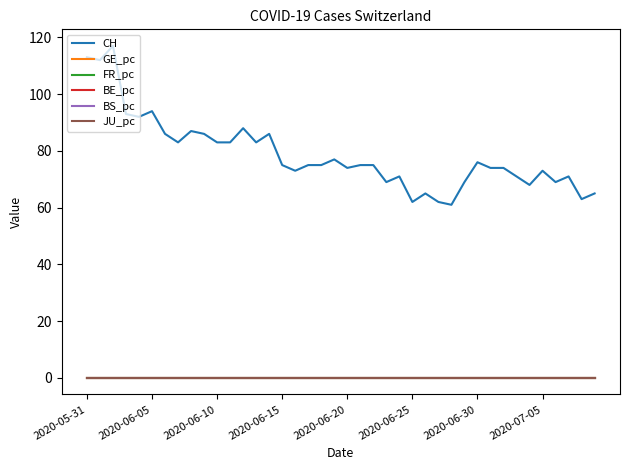

True or false: JU_pc and CH cross at least once.

False